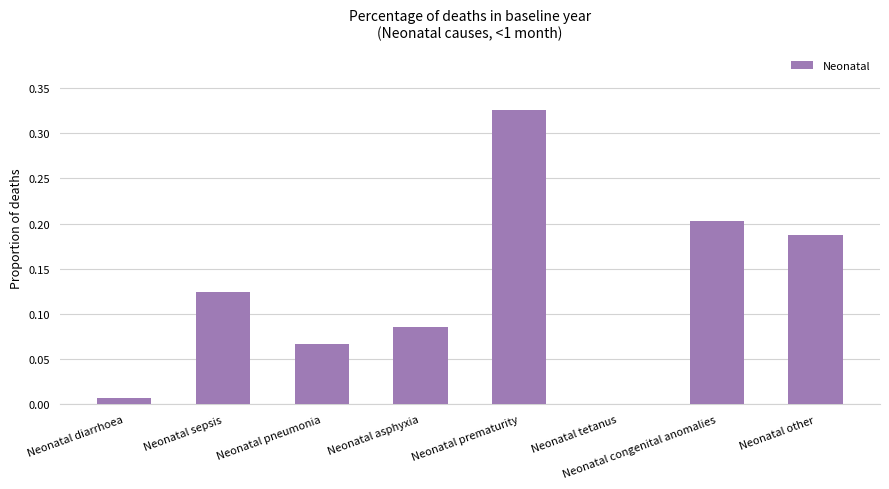

Which has a higher value, Neonatal tetanus or Neonatal other?

Neonatal other